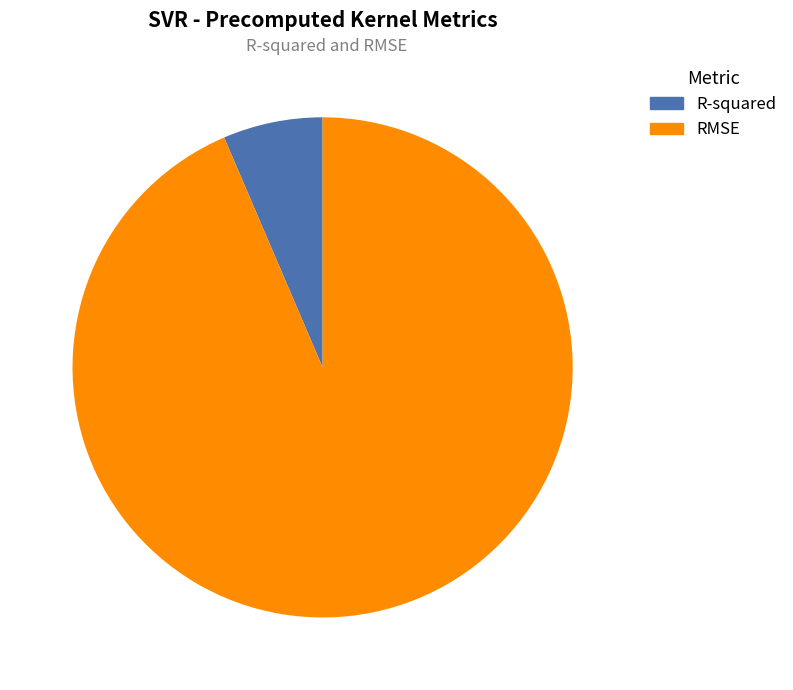

Between R-squared and RMSE, which is larger?

RMSE